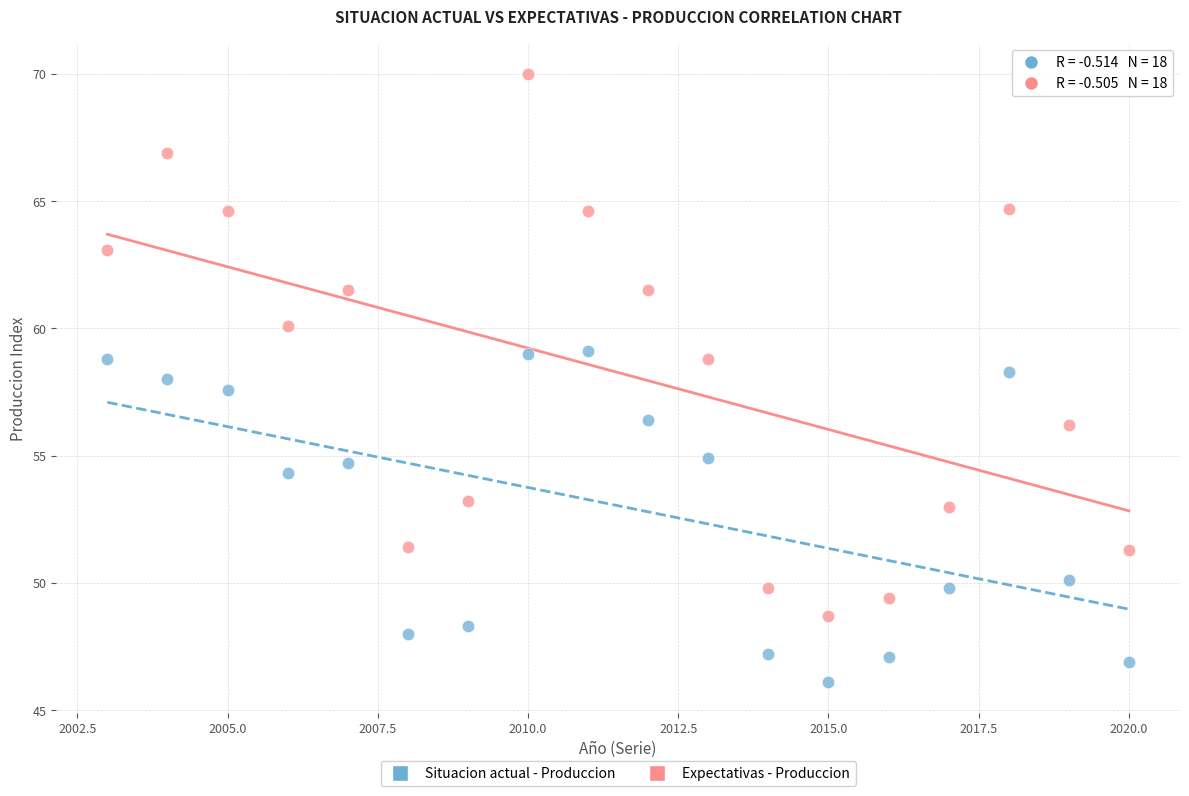

Which series contains the lowest Y value?

Situacion actual - Produccion